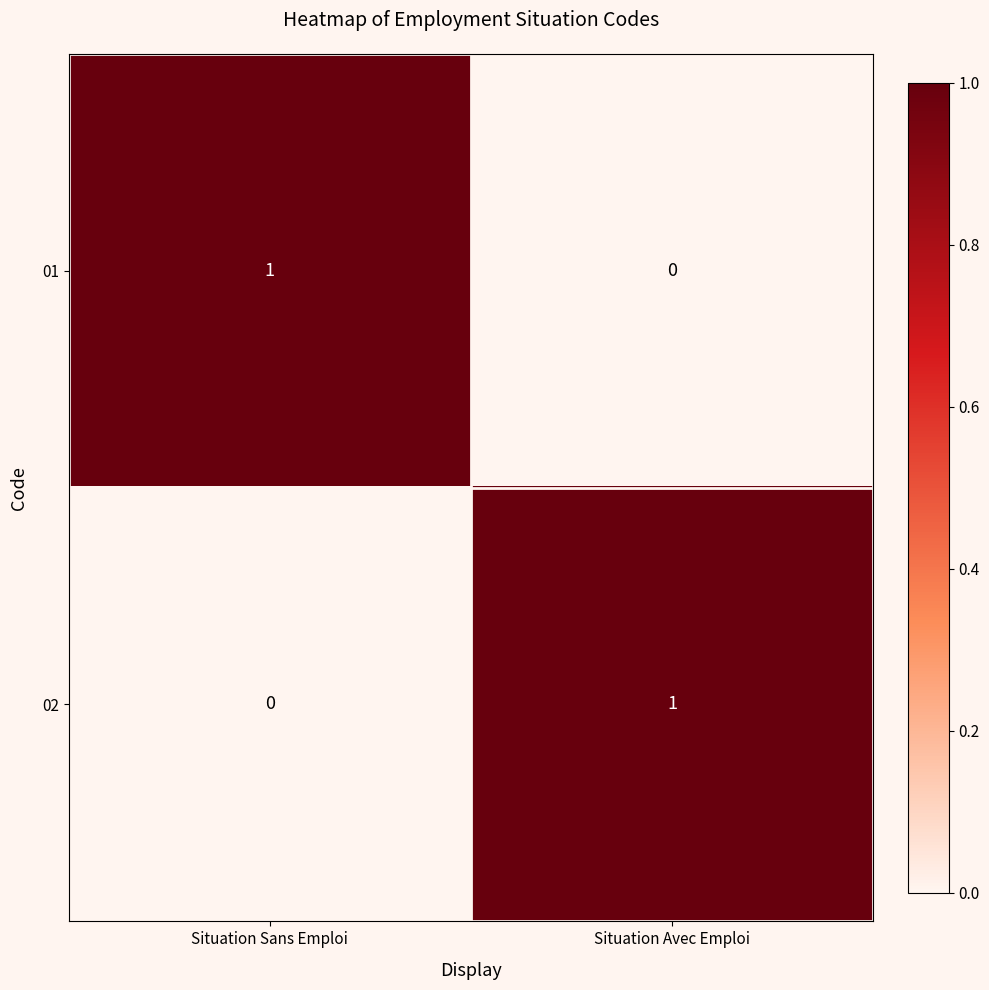

Reading right to left, what are all the values shown in this chart?

01: Situation Avec Emploi=0	Situation Sans Emploi=1
02: Situation Avec Emploi=1	Situation Sans Emploi=0